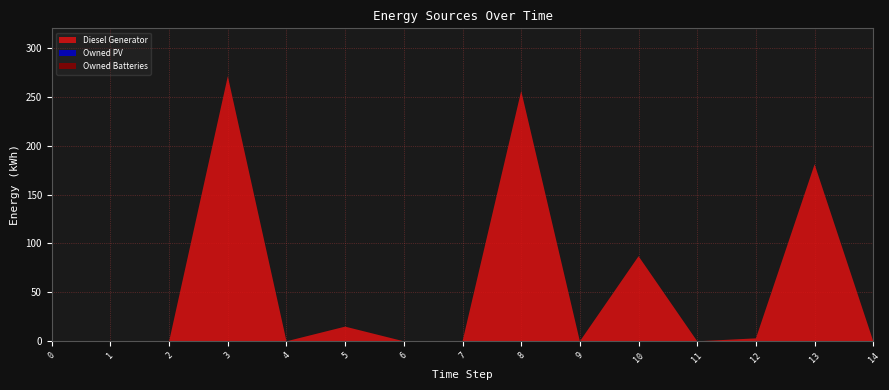

Reading left to right, extract all data points from this chart.

Diesel Generator: 0	0	0	271	0	15	0	0	256	0	87	0	3	181	0
Owned PV: 0	0	0	0	0	0	0	0	0	0	0	0	0	0	0
Owned Batteries: 0	0	0	0	0	0	0	0	0	0	0	0	0	0	0